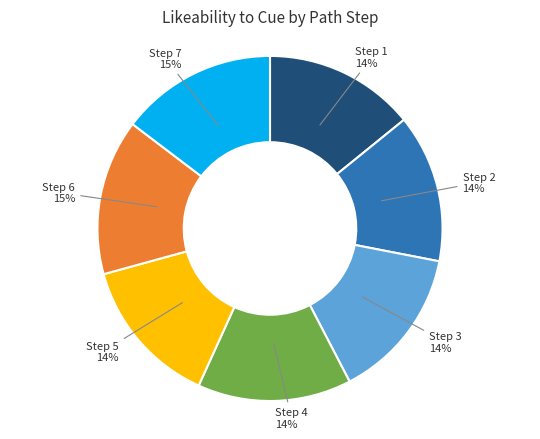

Between Step 7 and Step 1, which is larger?

Step 7